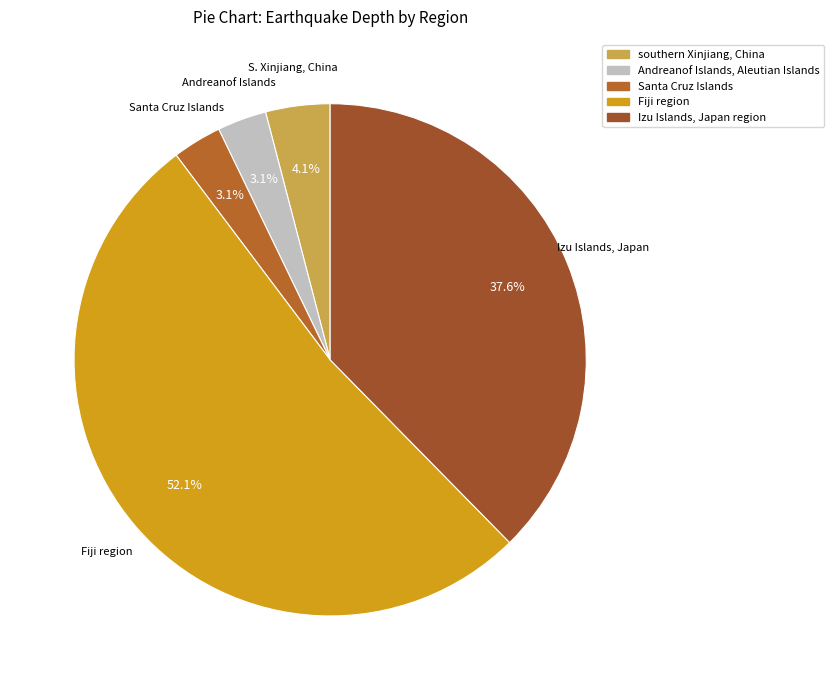

To the nearest percent, what is the difference between the largest and smallest slice percentages?

49%